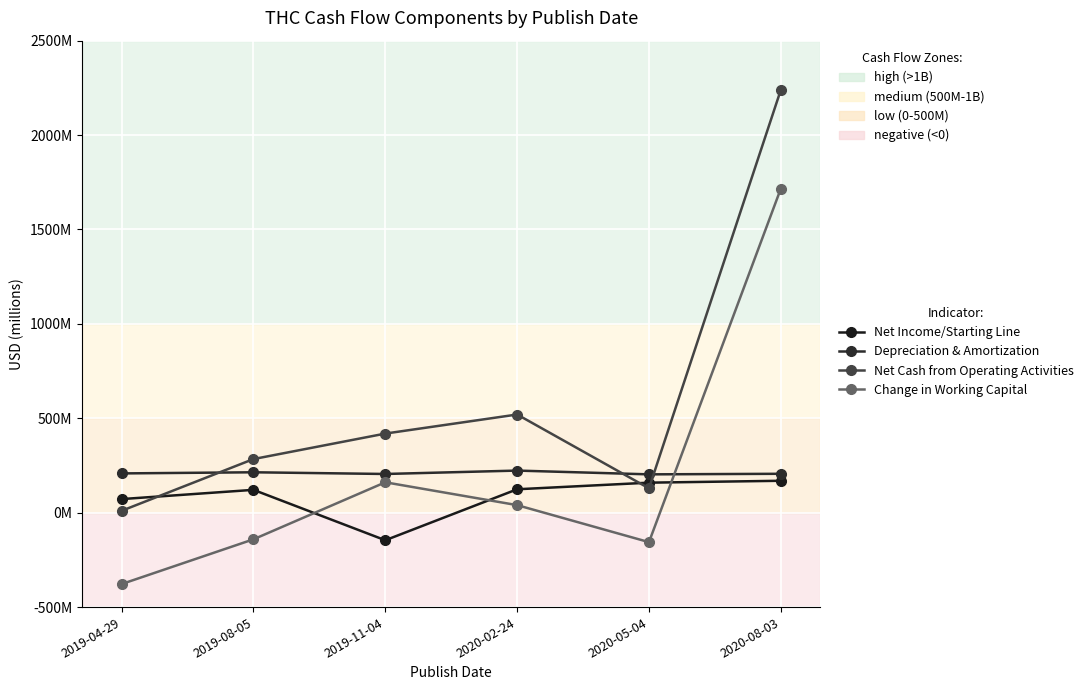

Is it true that Net Cash from Operating Activities equals 520000000 at 2020-02-24?

True